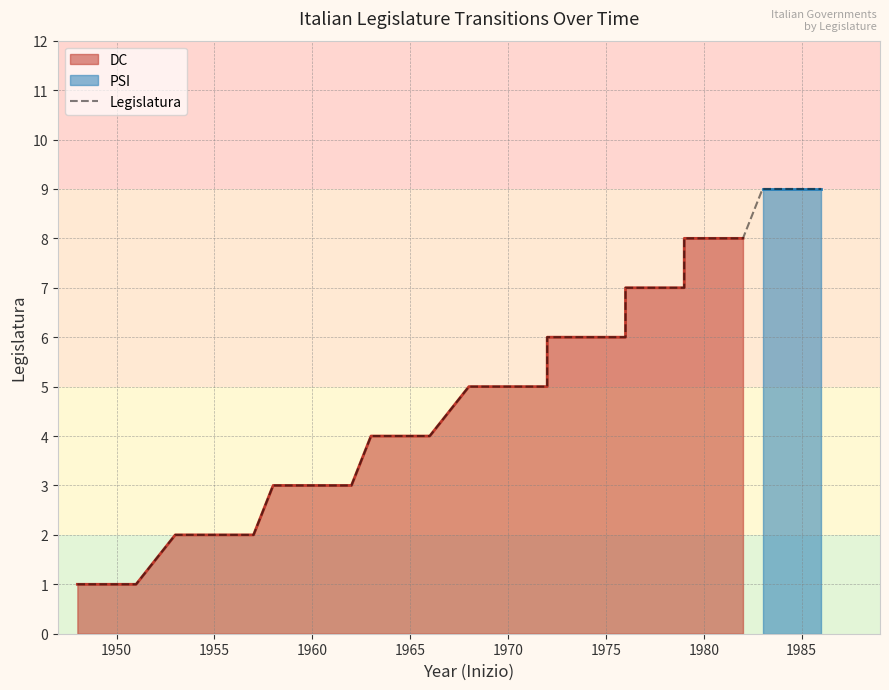

Does the chart display data point markers on the line(s)?

No